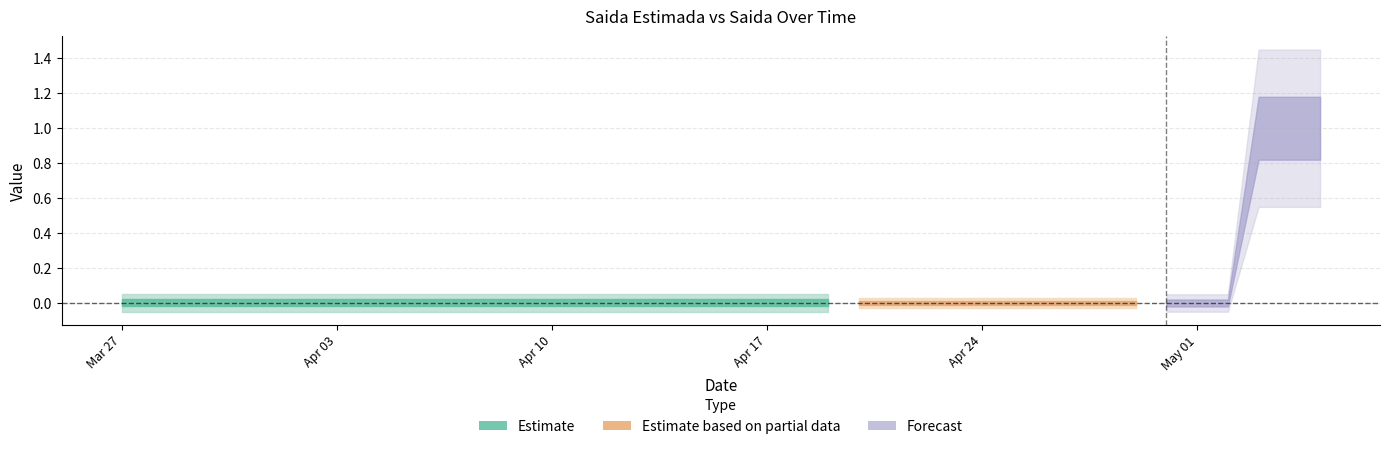

True or false: Saida and Saida_Estimada cross at least once.

True